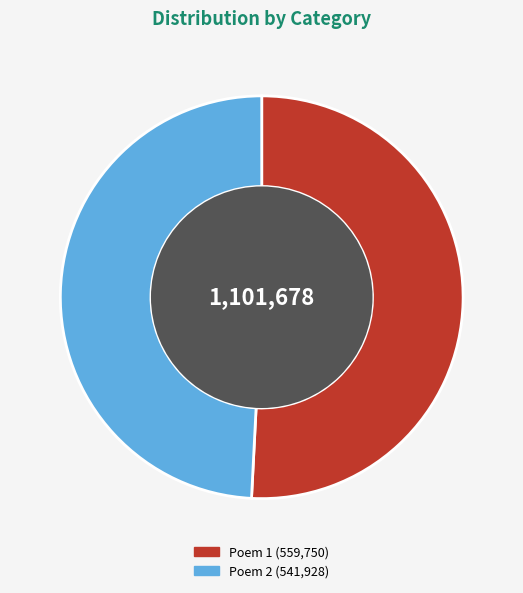

Is there any slice that represents more than half of the pie?

Yes